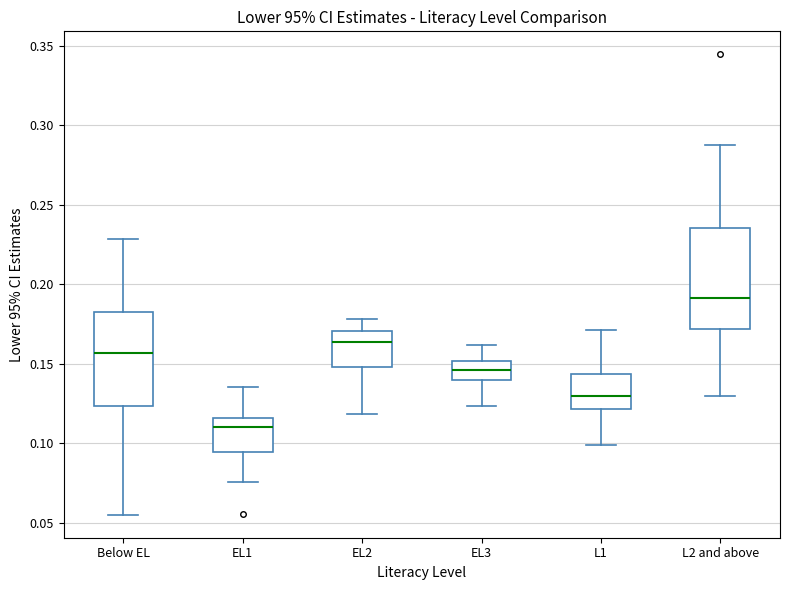

Which box's median line is the lowest?

EL1